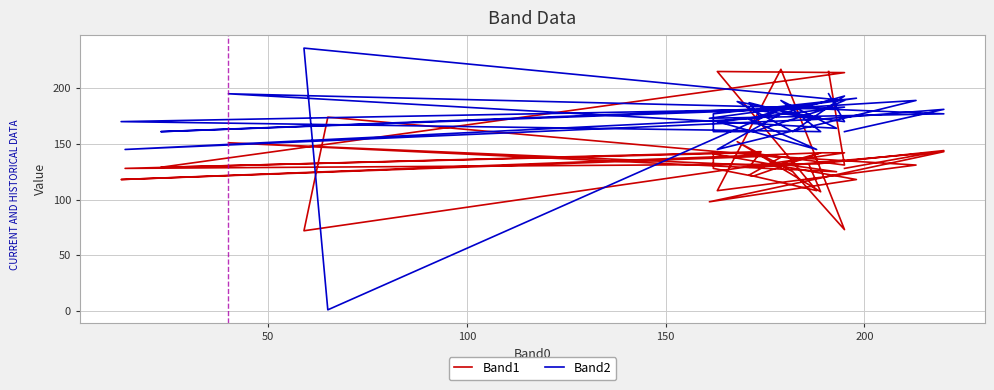

What are all the series names shown in the legend?

Band1, Band2